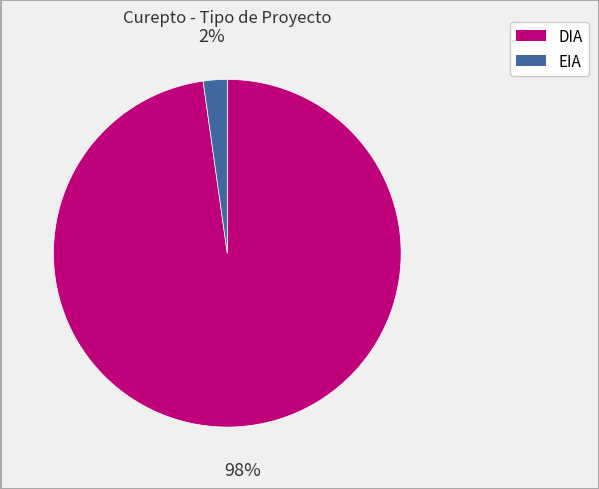

Count the number of slices in the pie.

2